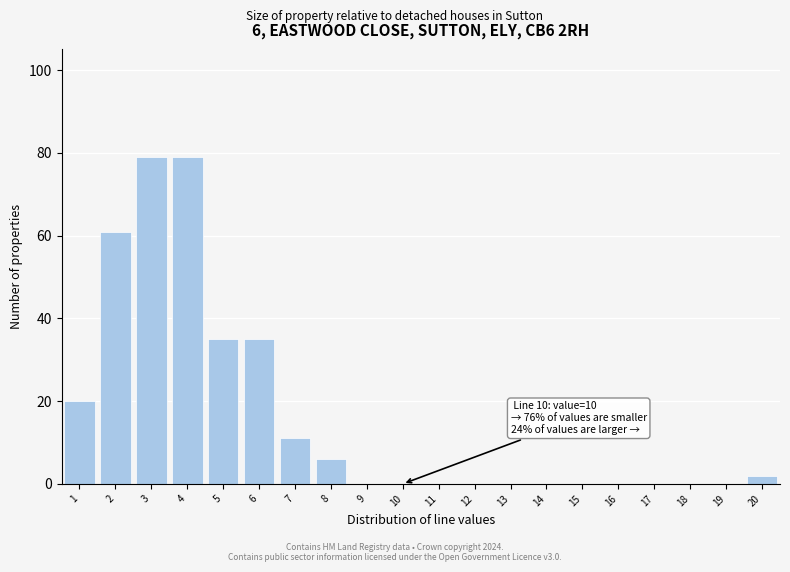

Reading left to right, extract all data points from this chart.

1=20	2=61	3=79	4=79	5=35	6=35	7=11	8=6	9=0	10=0	11=0	12=0	13=0	14=0	15=0	16=0	17=0	18=0	19=0	20=2